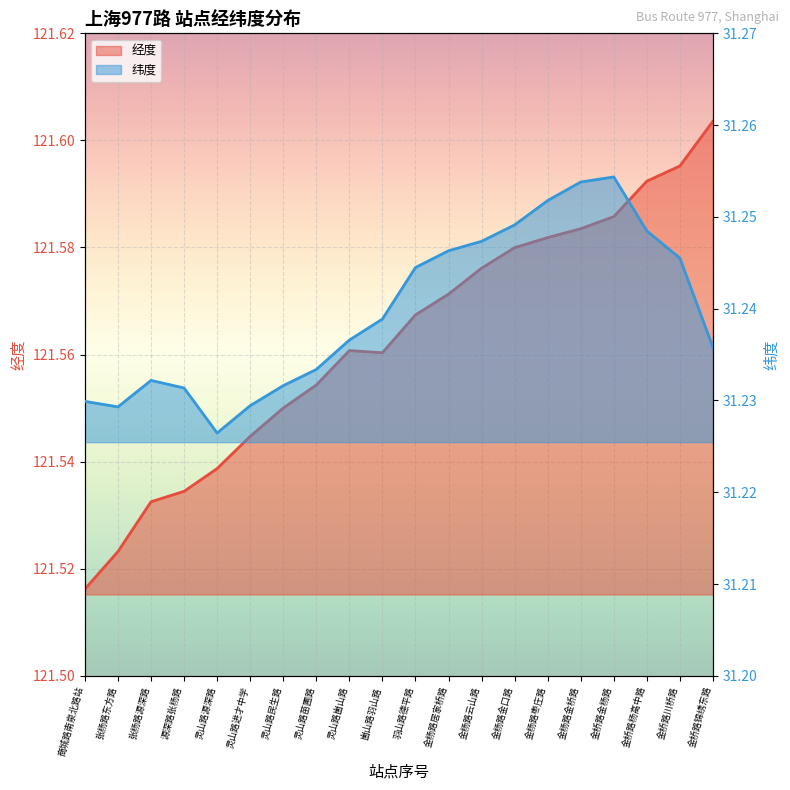

Where is the first local maximum for 纬度?

张杨路源深路